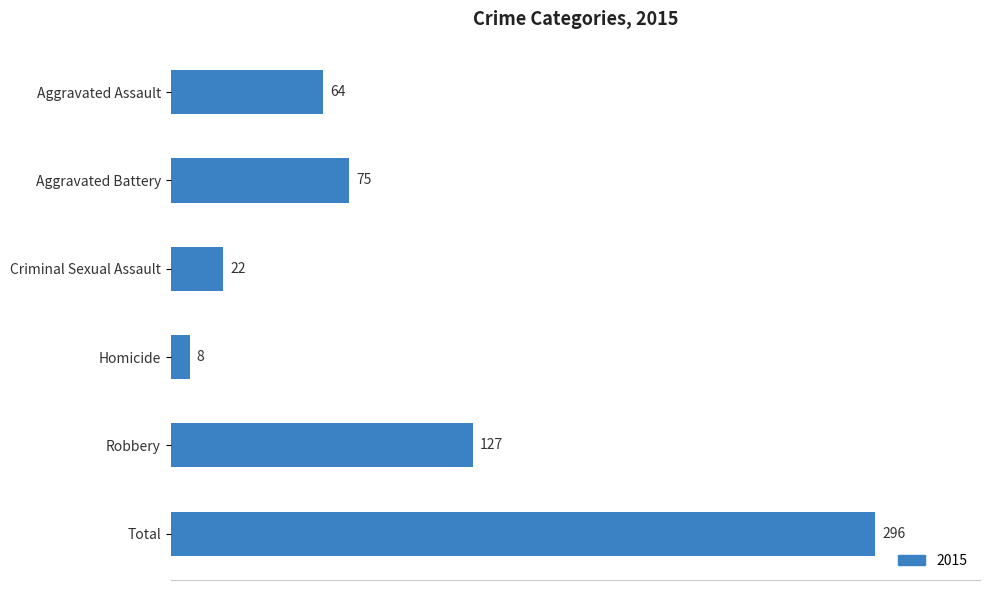

The value at Aggravated Assault is 115. True or false?

False